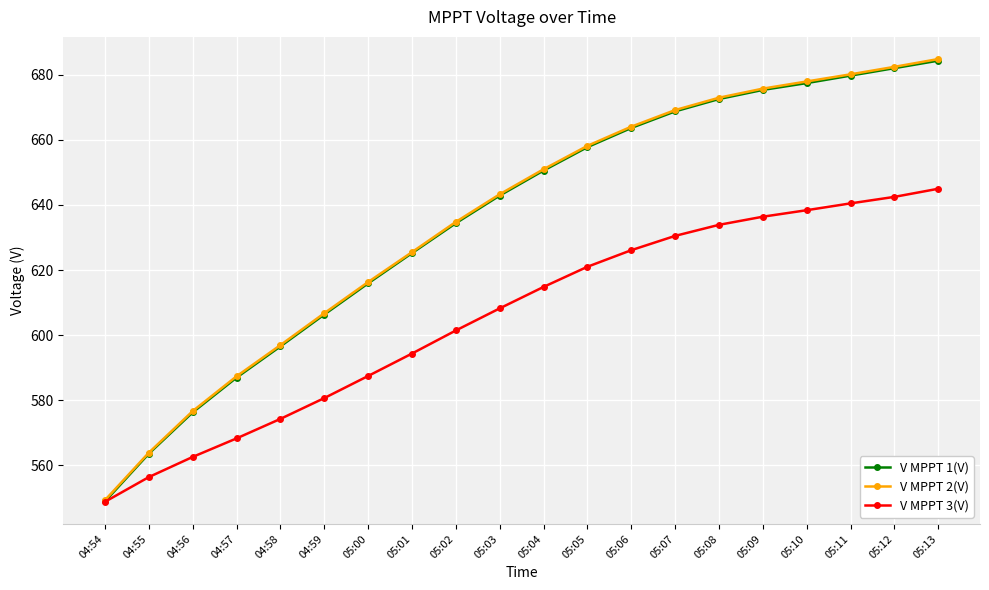

The value of V MPPT 2(V) at 05:01 is 881.4. True or false?

False